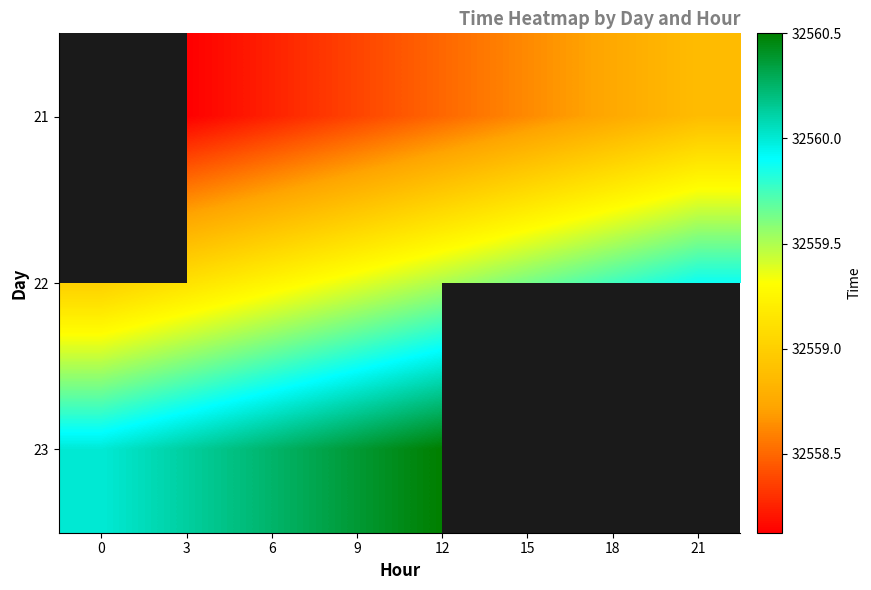

How many 22 values are between 32559 and 32560?

8